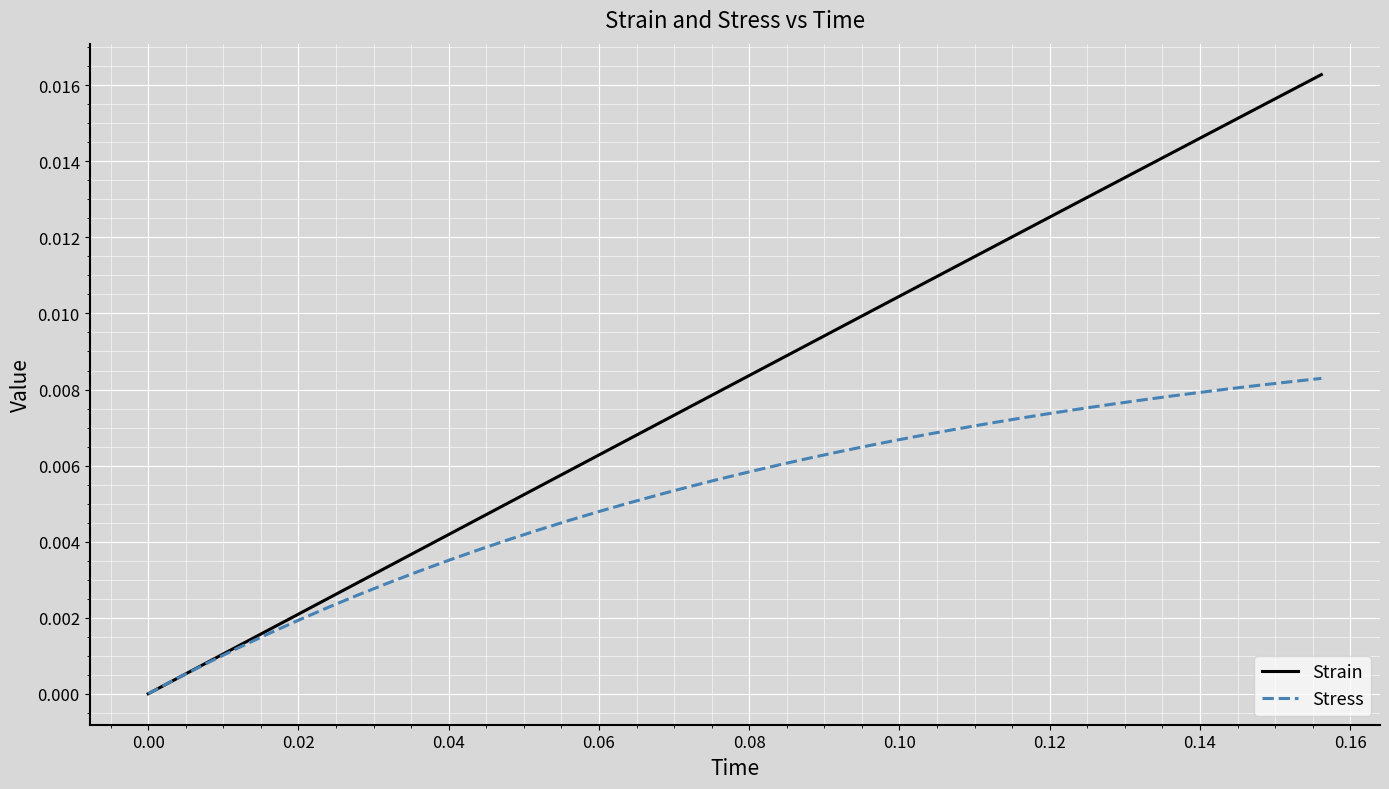

What is the sum of all Strain values?

0.3